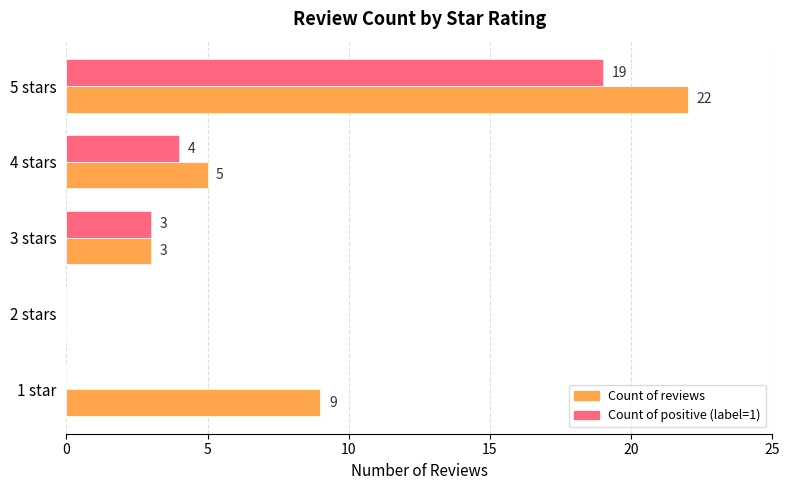

Which category has the highest value across all series?

5 stars